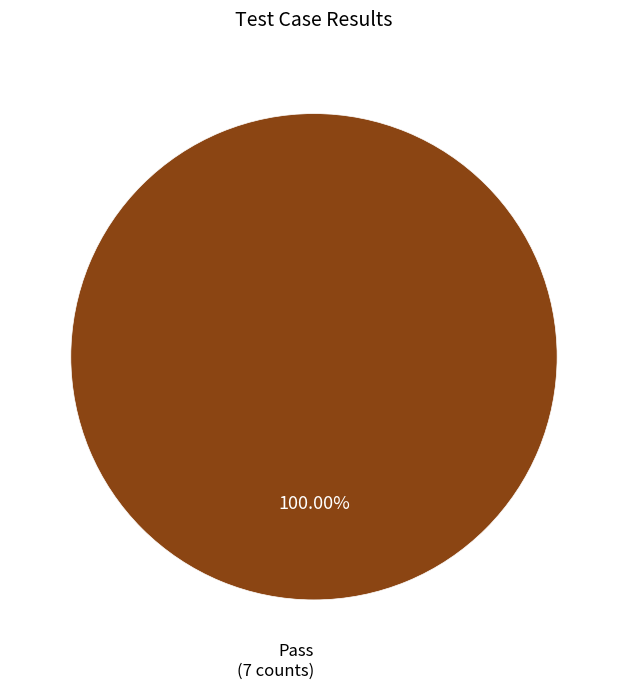

Is there a majority slice in this chart?

Yes